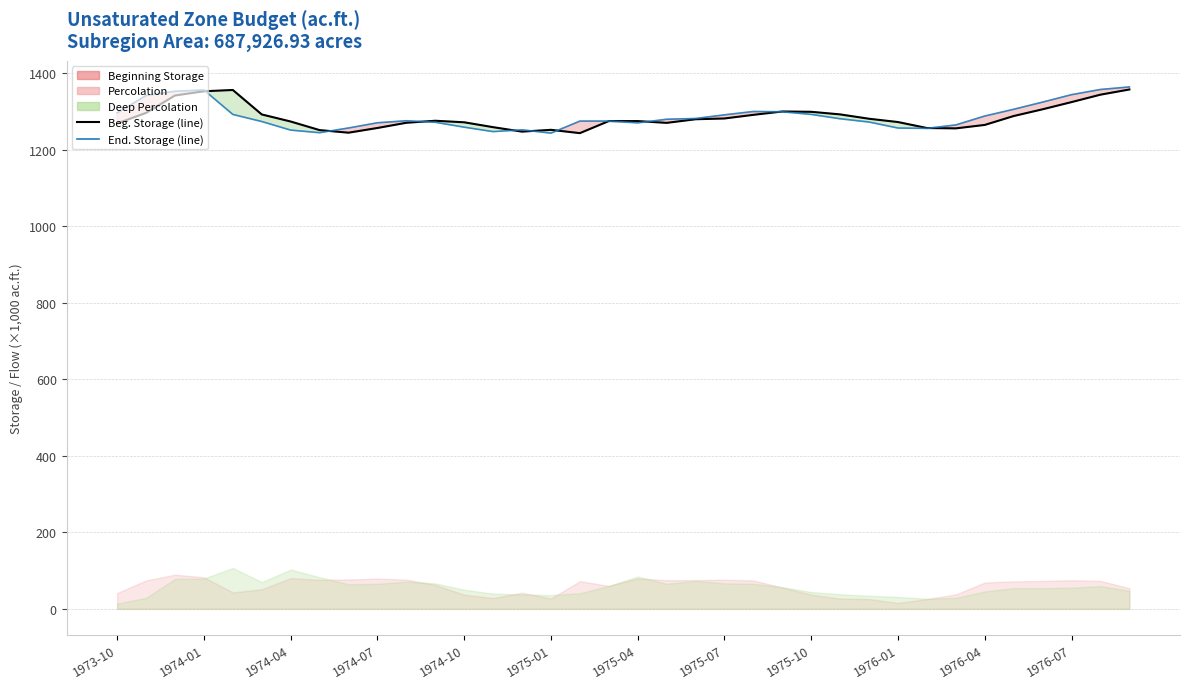

What is the difference between the Beginning Storage (line) values at 35 and 22?

66.2